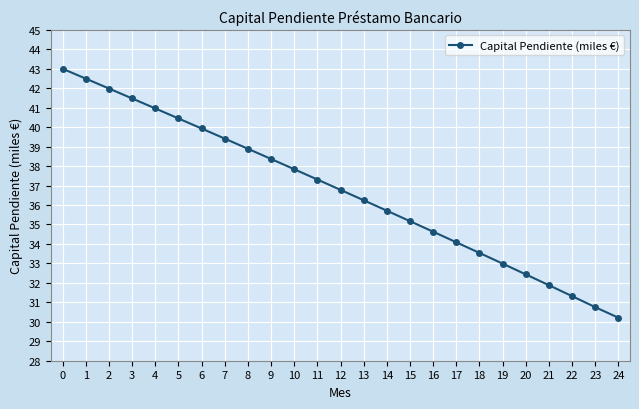

How many values are below 36?

11